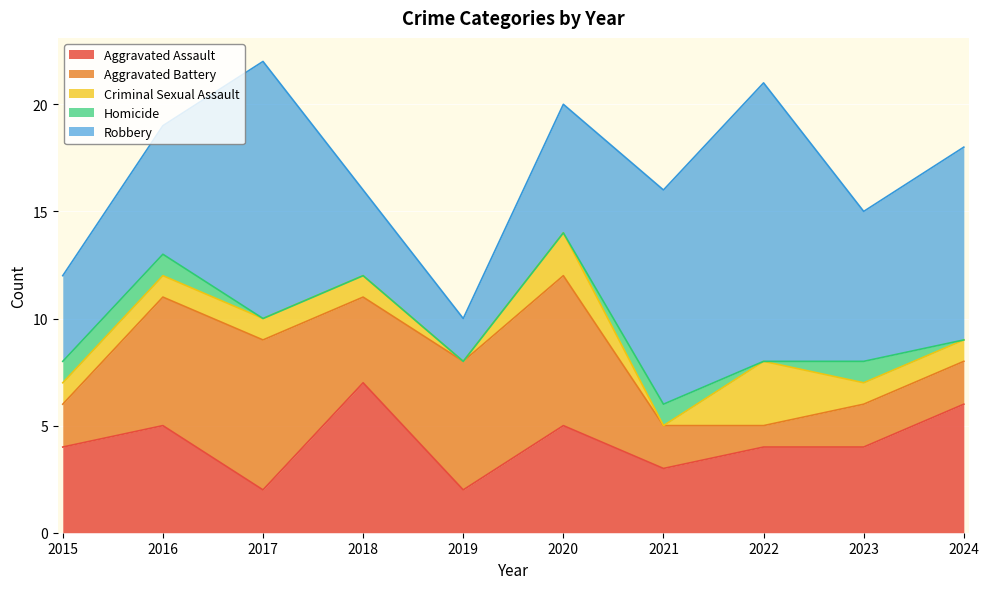

How many data points in Homicide are above 0?

4